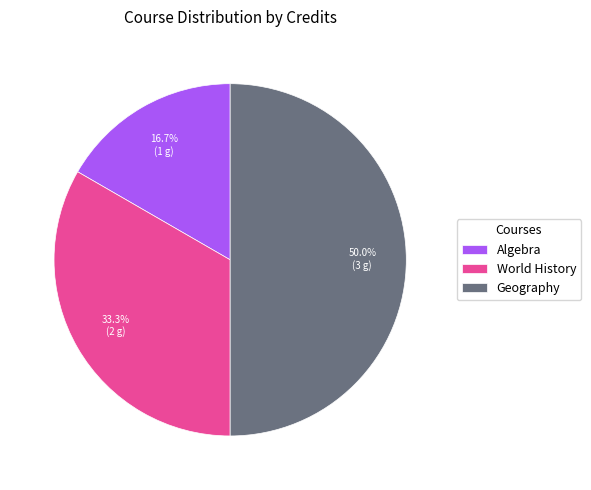

What percentage is NOT represented by Geography?

50.0%